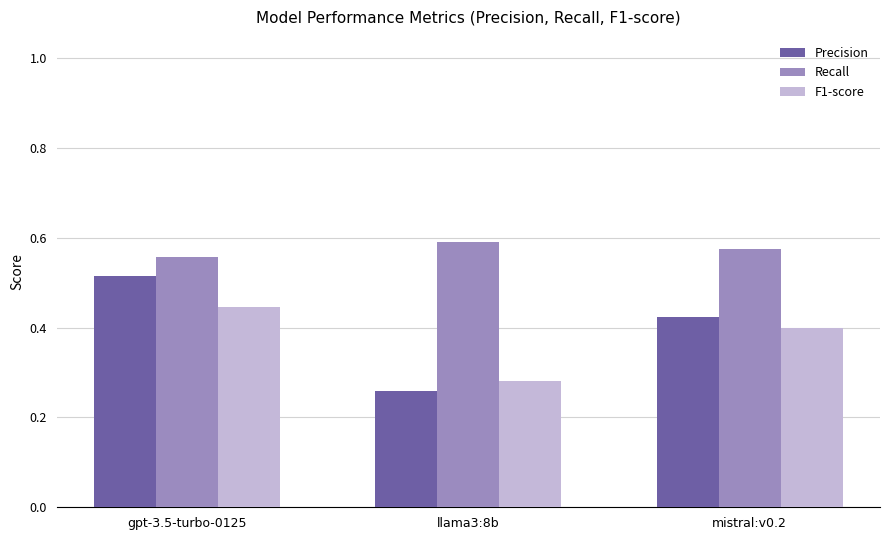

Is the value of F1-score at llama3:8b greater than the value of Recall at gpt-3.5-turbo-0125?

No